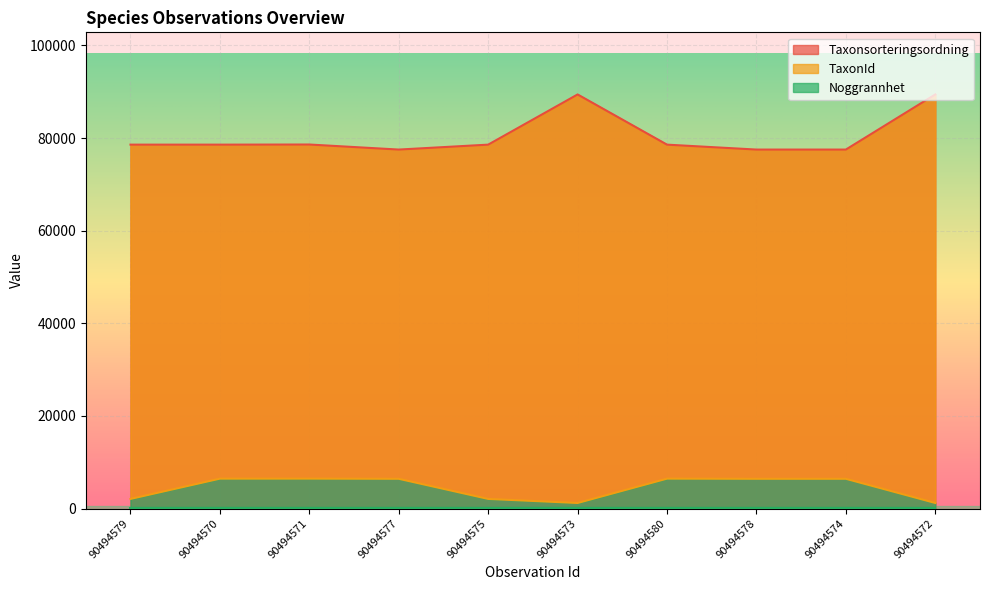

Between 90494575 and 90494580, which is larger?

90494575